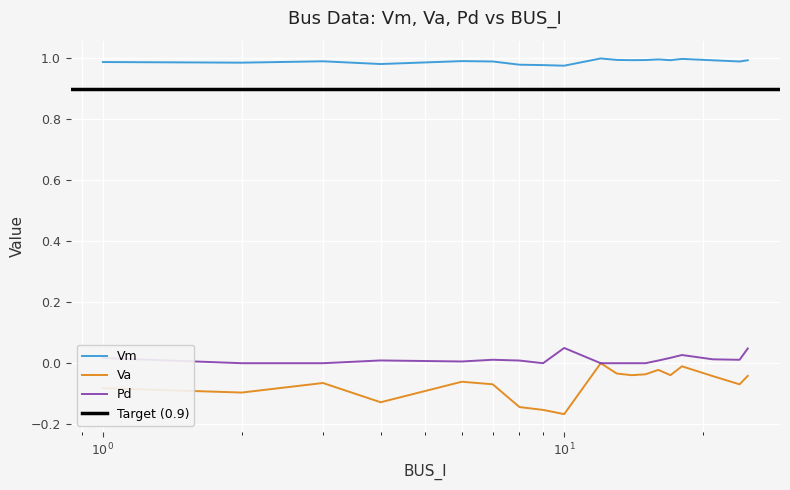

Which series has the largest total across all categories?

Vm